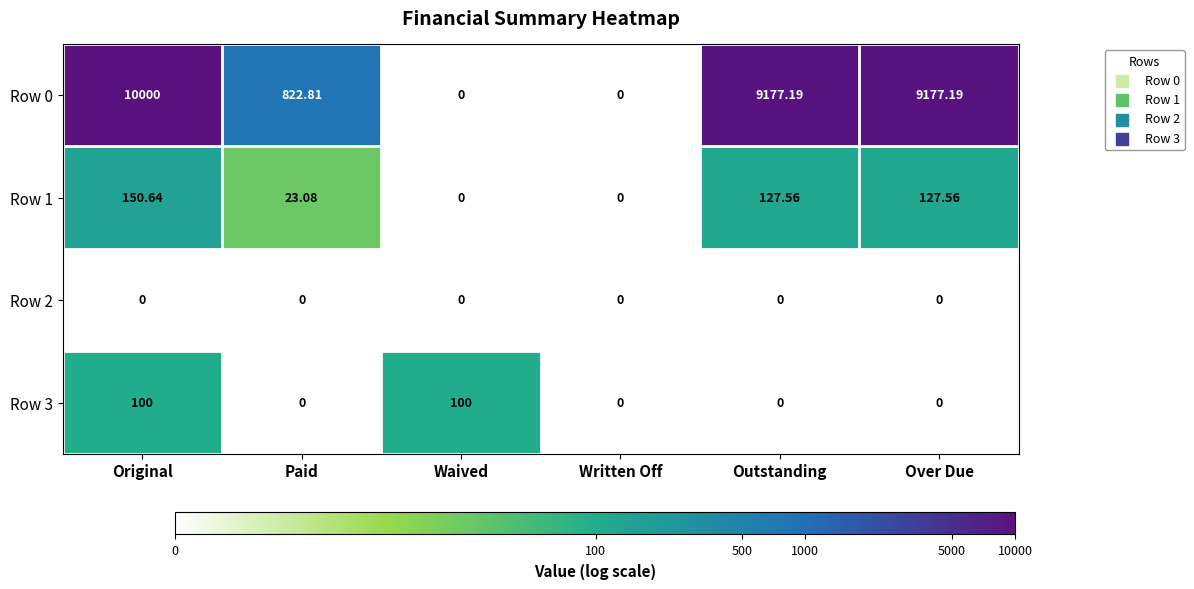

At which label is Row 1 closest to 75?

Paid